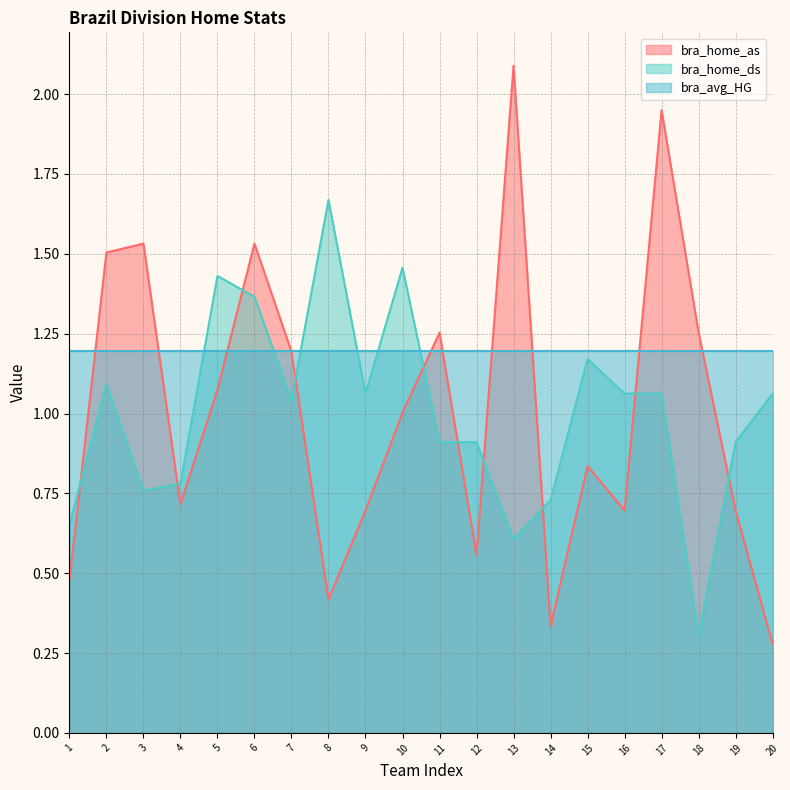

Read the bra_home_ds value at 13.

0.6